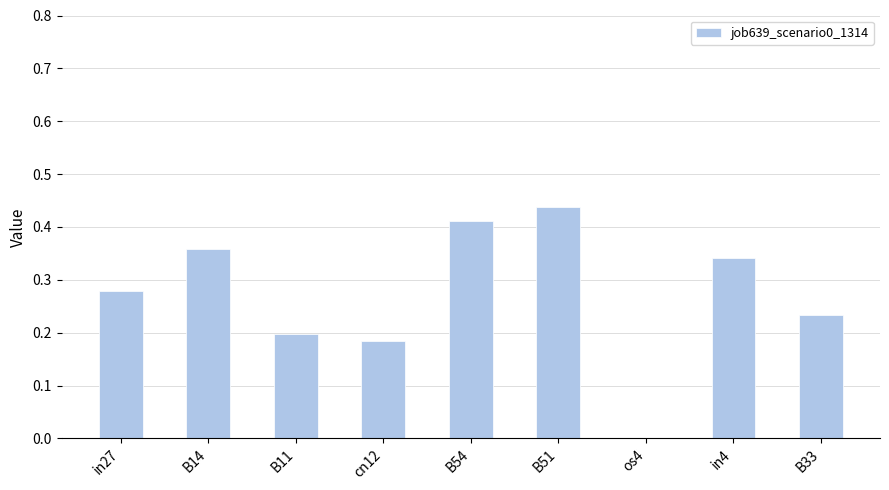

What is the sum of the values at B33 and B54?

0.6